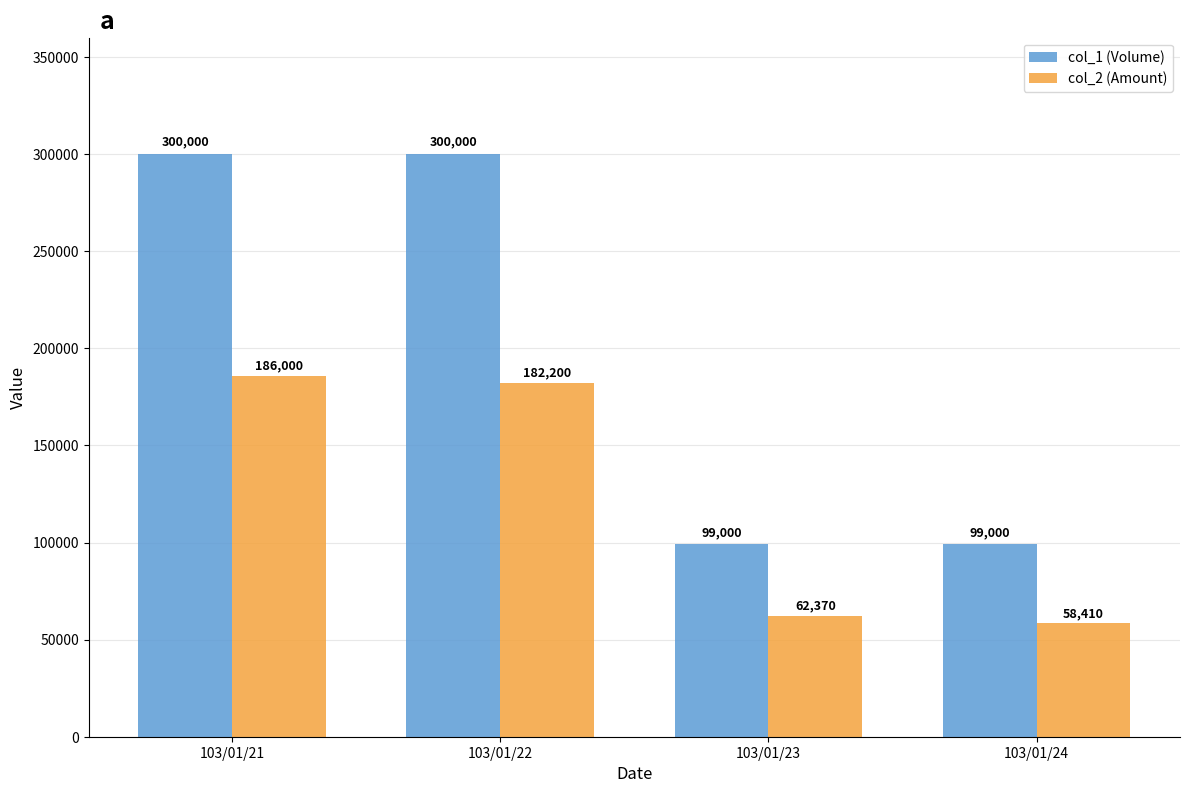

Which series has the widest spread of values?

col_1 (Volume)